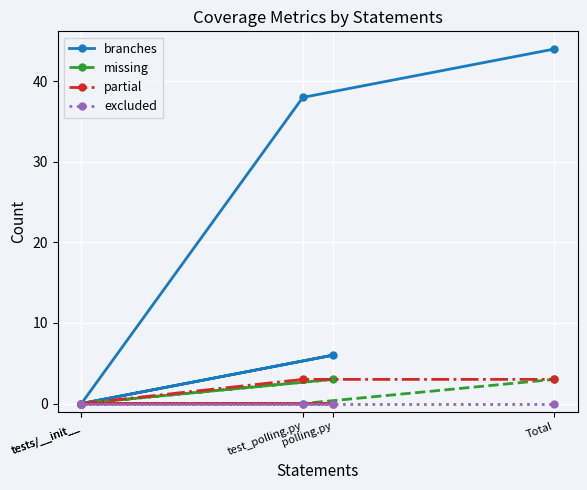

At test_polling.py, list the series in order from largest to smallest.

branches, partial, missing, excluded